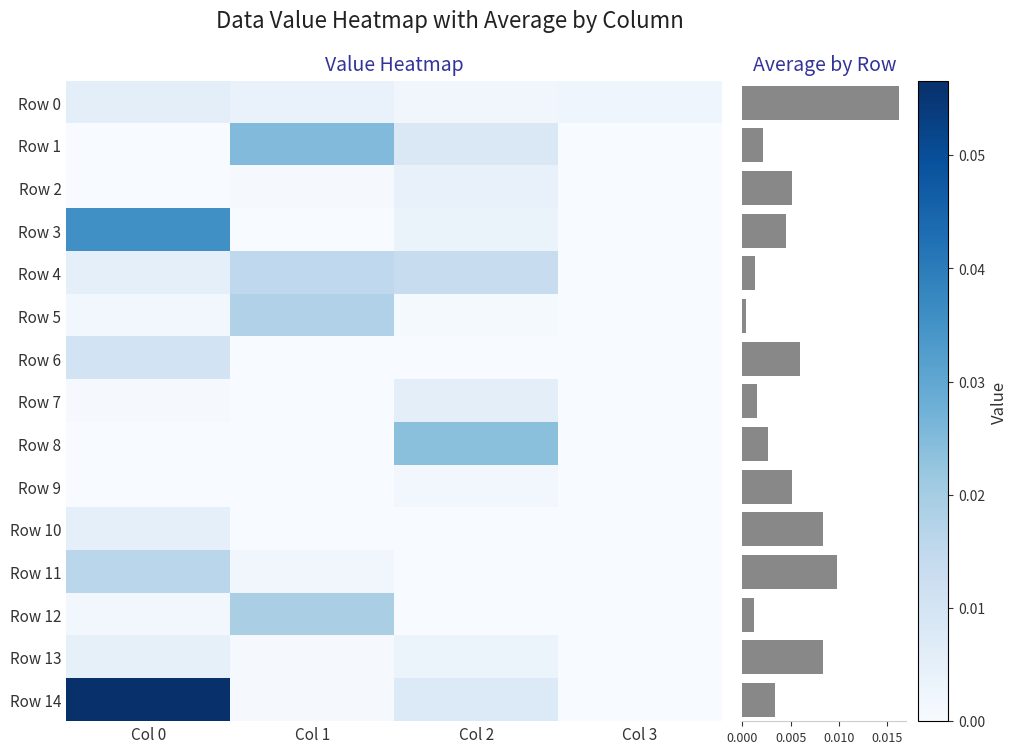

Reading right to left, what are all the values shown in this chart?

Row 0: 0.0	0.0	0.0	0.0
Row 1: 0.0	0.0	0.0	0.0
Row 2: 0.0	0.0	0.0	0.0
Row 3: 0.0	0.0	0.0	0.0
Row 4: 0.0	0.0	0.0	0.0
Row 5: 0.0	0.0	0.0	0.0
Row 6: 0.0	0.0	0.0	0.0
Row 7: 0.0	0.0	0.0	0.0
Row 8: 0.0	0.0	0.0	0.0
Row 9: 0.0	0.0	0.0	0.0
Row 10: 0.0	0.0	0.0	0.0
Row 11: 0.0	0.0	0.0	0.0
Row 12: 0.0	0.0	0.0	0.0
Row 13: 0.0	0.0	0.0	0.0
Row 14: 0.0	0.0	0.0	0.1